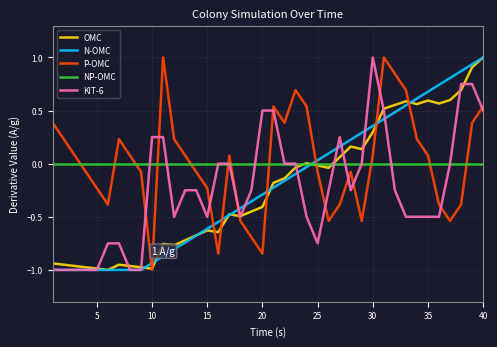

How many interior local peaks does the P-OMC series have?

7